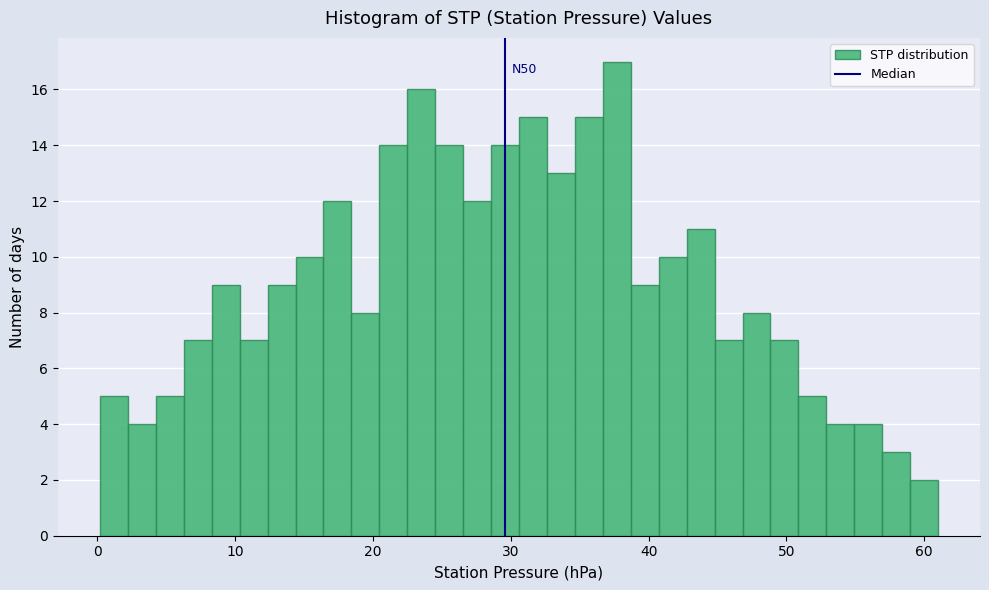

Read against the x-axis, roughly where is the centre of the tallest bar?

38